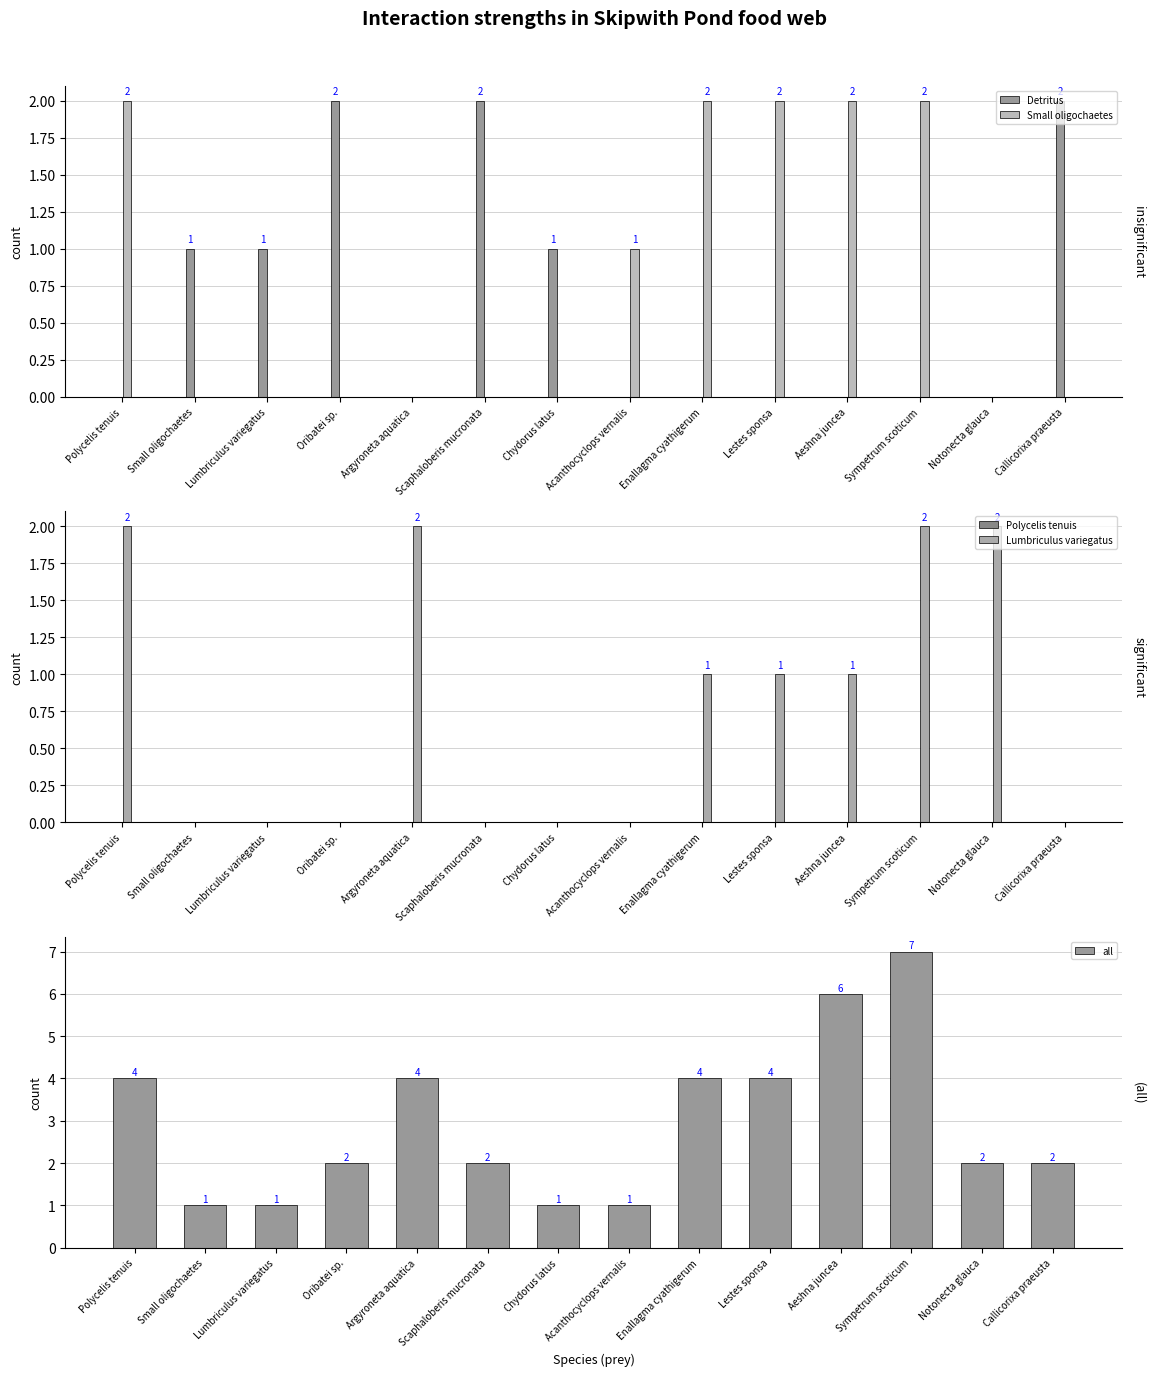

At which label does Lumbriculus variegatus first exceed 1?

Polycelis tenuis